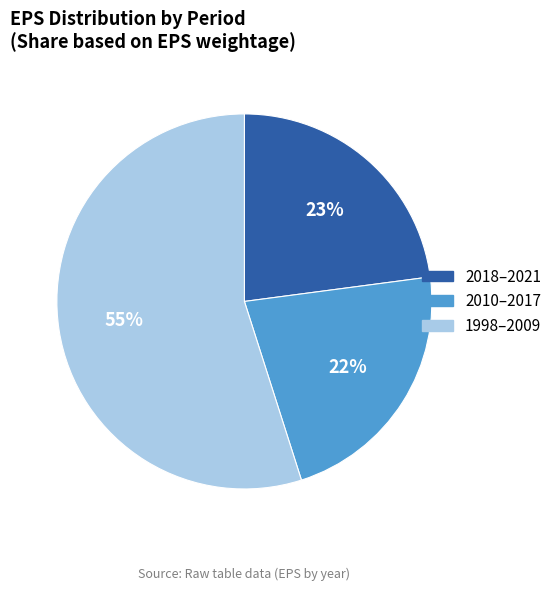

How many slices are in this pie chart?

3